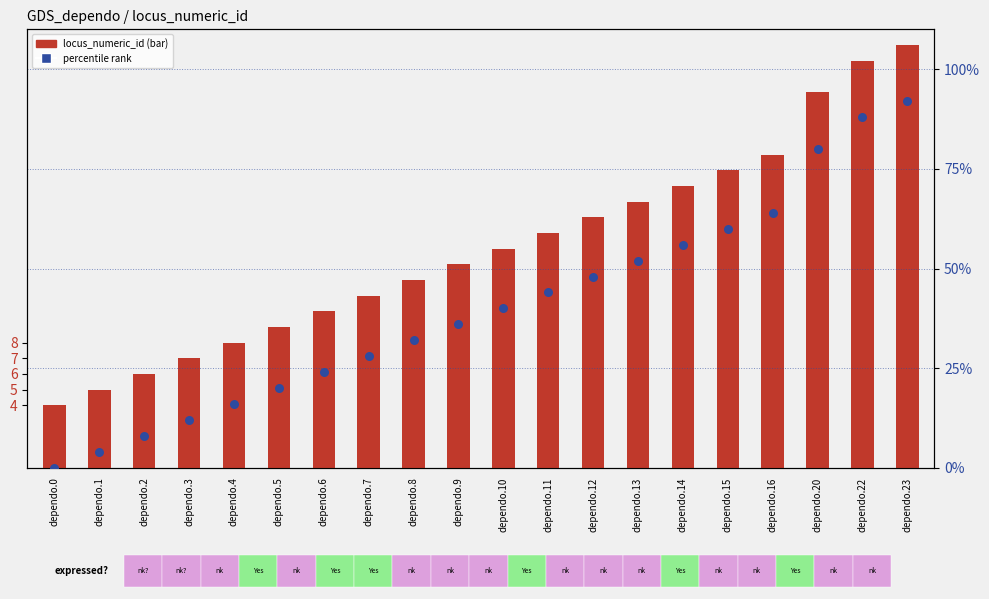

Is the value of locus_numeric_id (transformed count) at dependo.11 greater than the value of percentile rank within the sample at dependo.16?

No